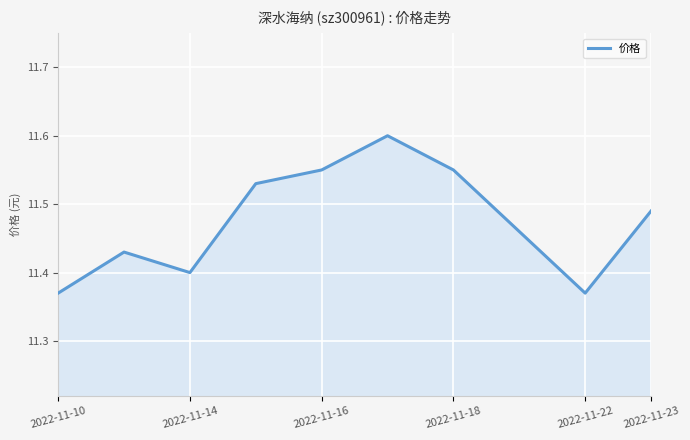

Approximately how many times larger is the value at 2022-11-18 compared to 2022-11-14?

1.0